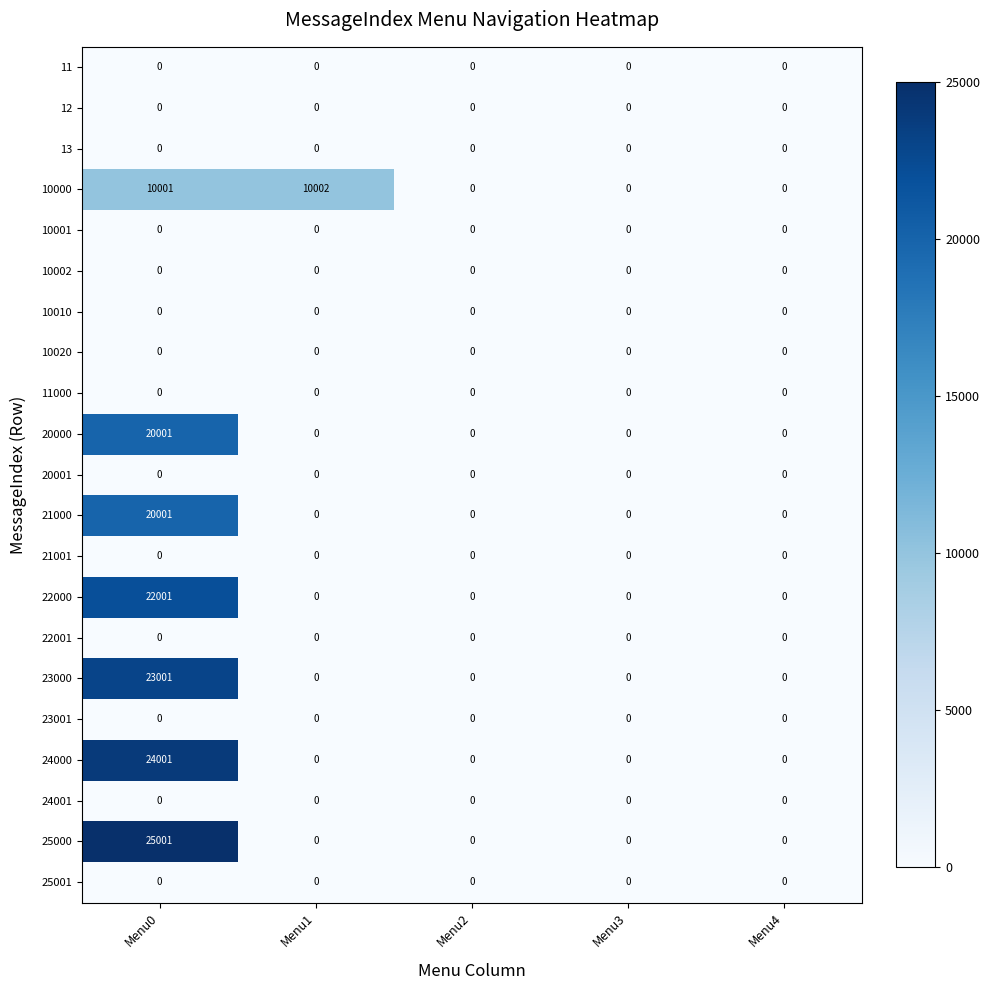

What is the total value across all series at Menu1?

10002